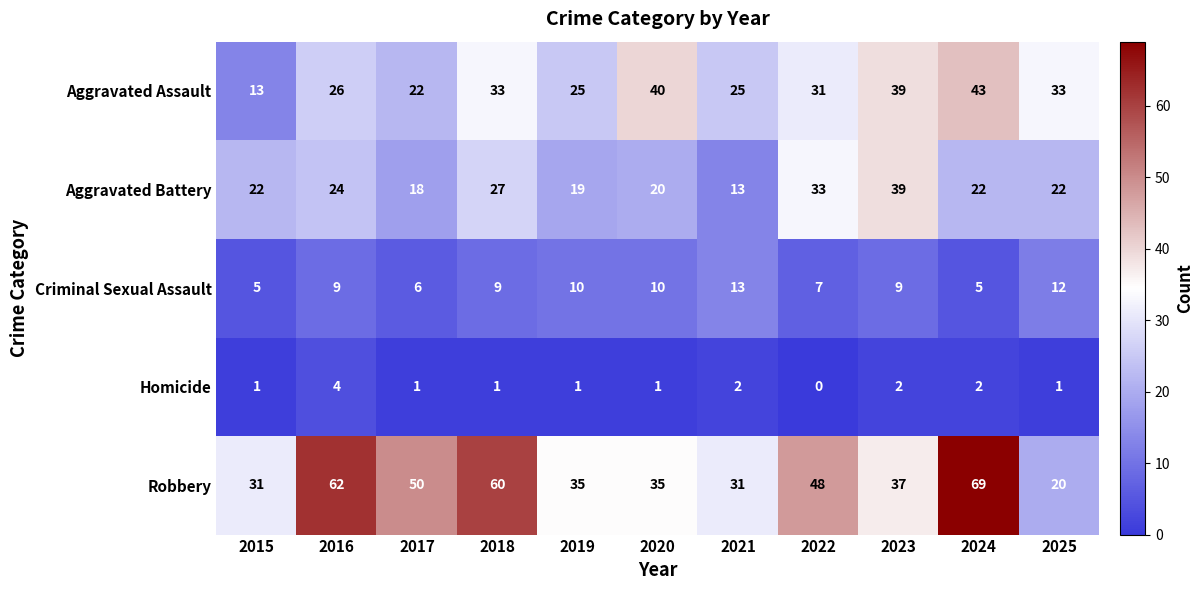

At which label is Aggravated Assault closest to 28?

2016